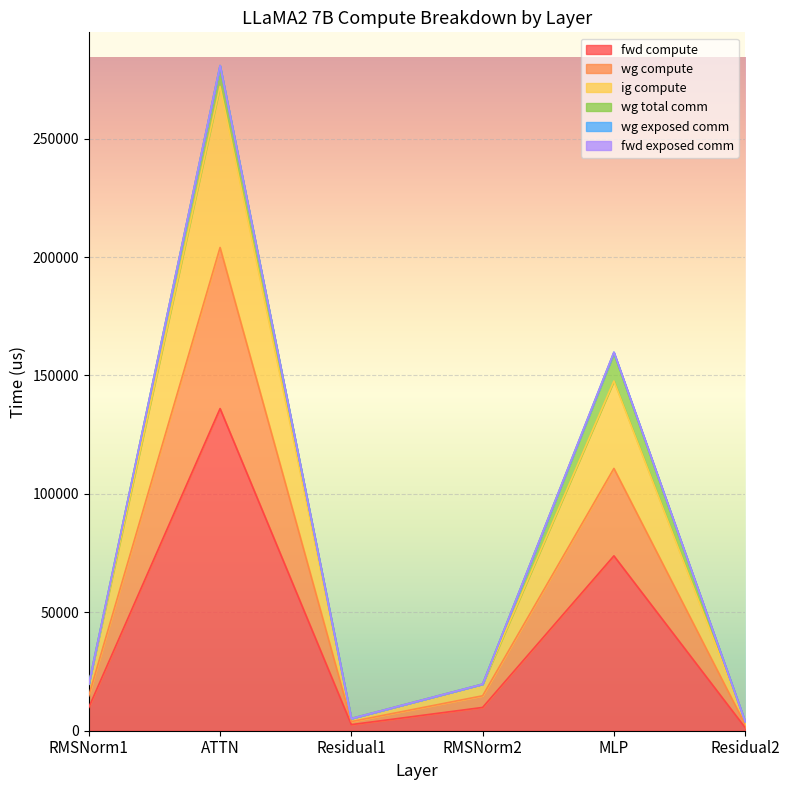

Does the chart display data point markers on the line(s)?

No